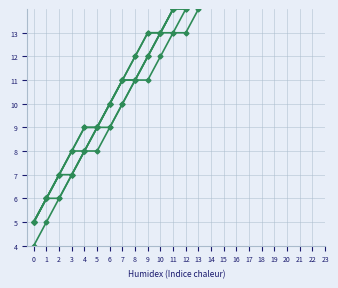

At how many categories does at least one series exceed 15?

7